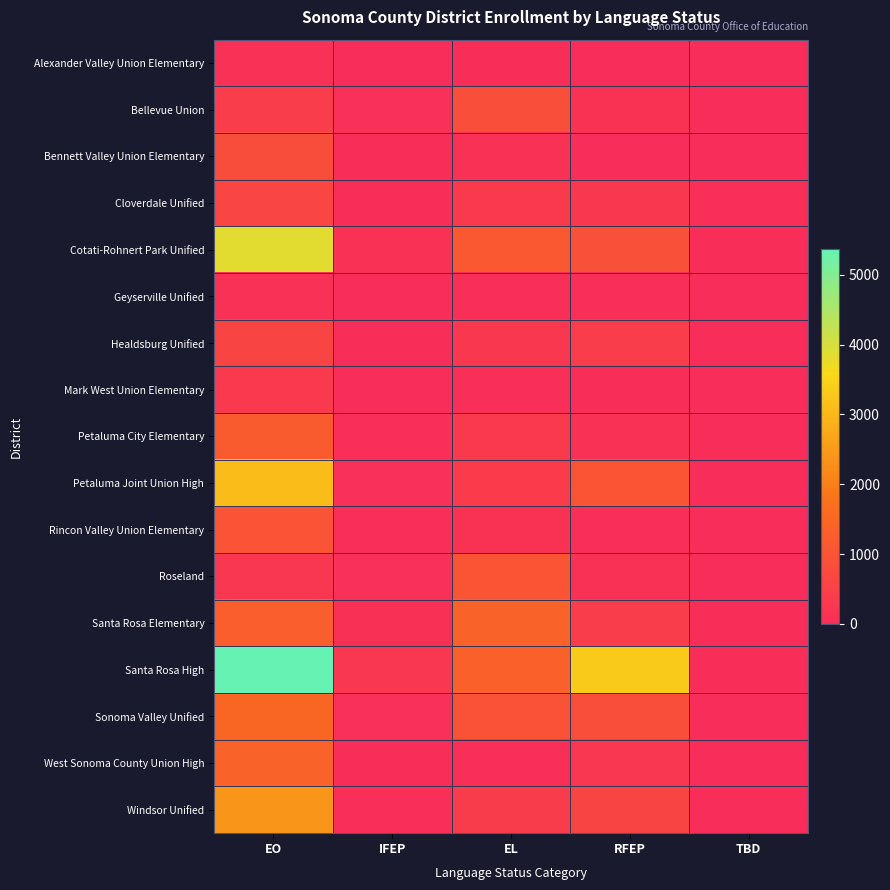

Which series changed the most between IFEP and EL?

Santa Rosa Elementary